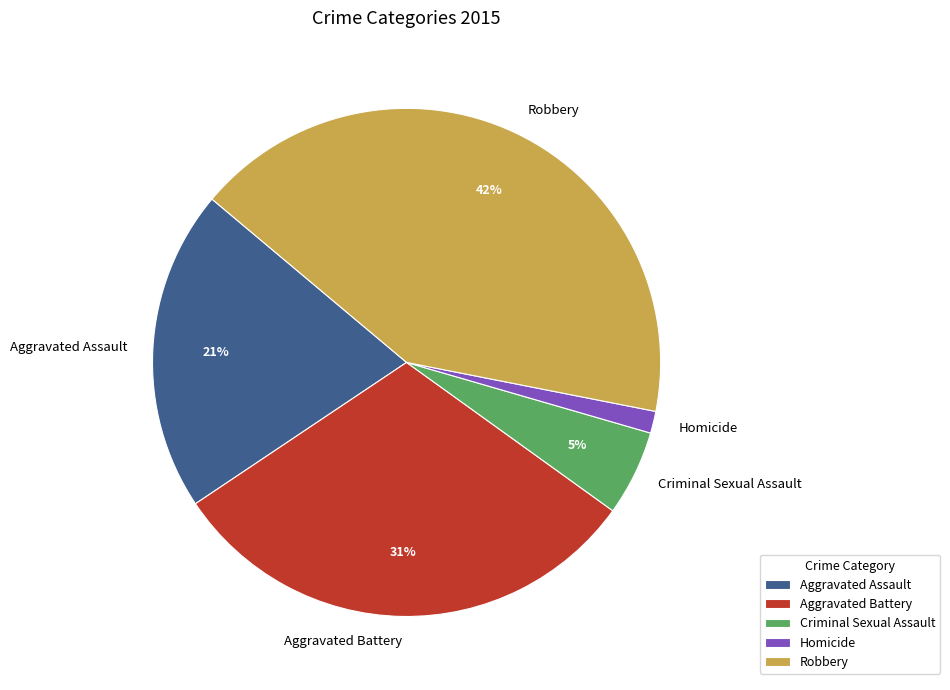

Rank the categories by value from lowest to highest.

Homicide, Criminal Sexual Assault, Aggravated Assault, Aggravated Battery, Robbery